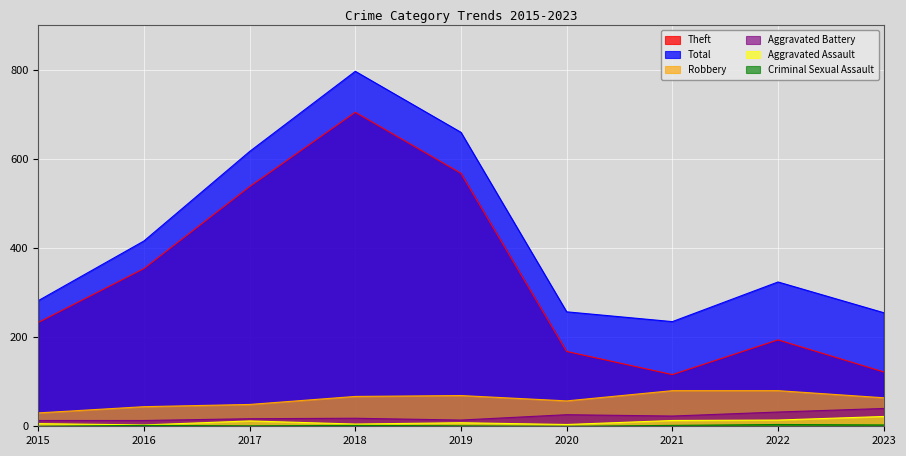

Does the chart display data point markers on the line(s)?

No